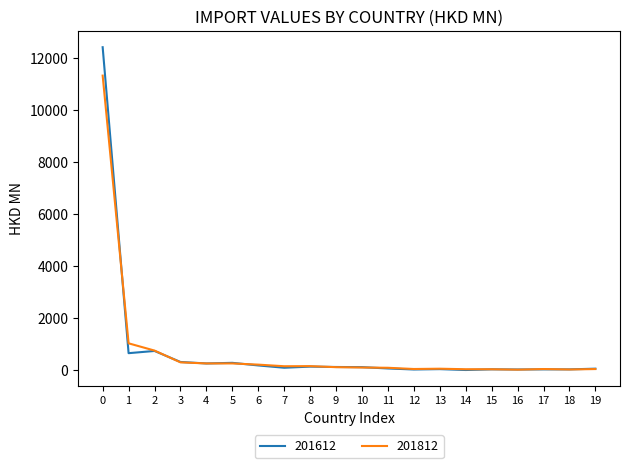

What is the maximum value shown in the chart?

12424.1